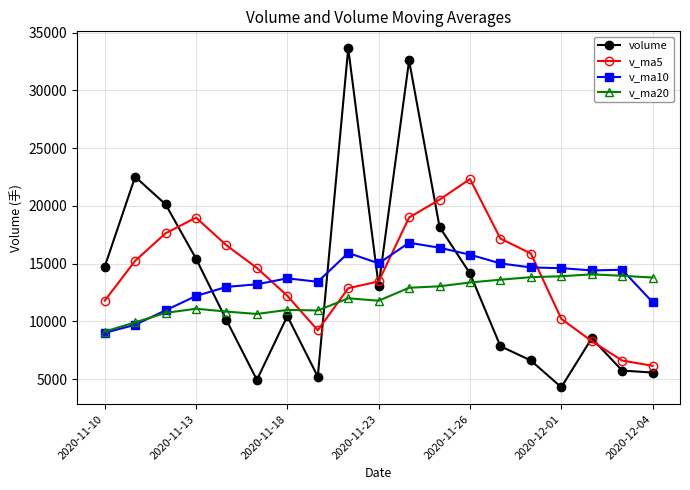

Rank the series by their maximum value, from highest to lowest.

volume, v_ma5, v_ma10, v_ma20